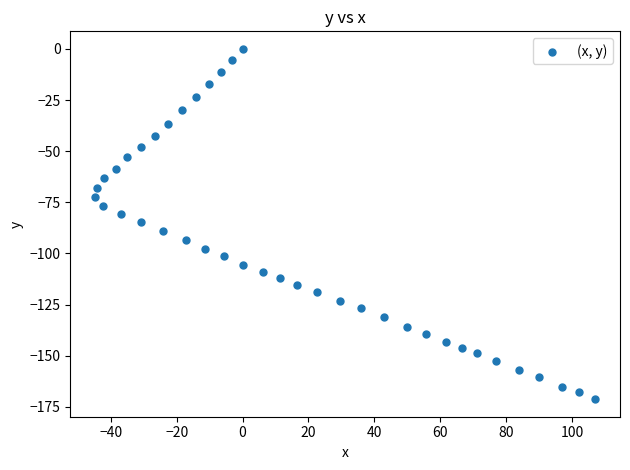

What is the range of Y values (max minus min)?

171.2